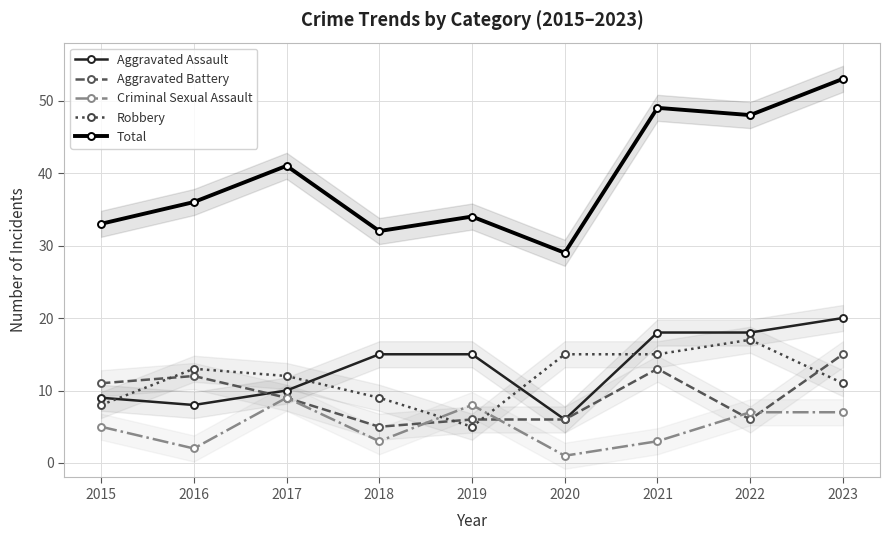

The Criminal Sexual Assault series shows 2 at 2018. True or false?

False